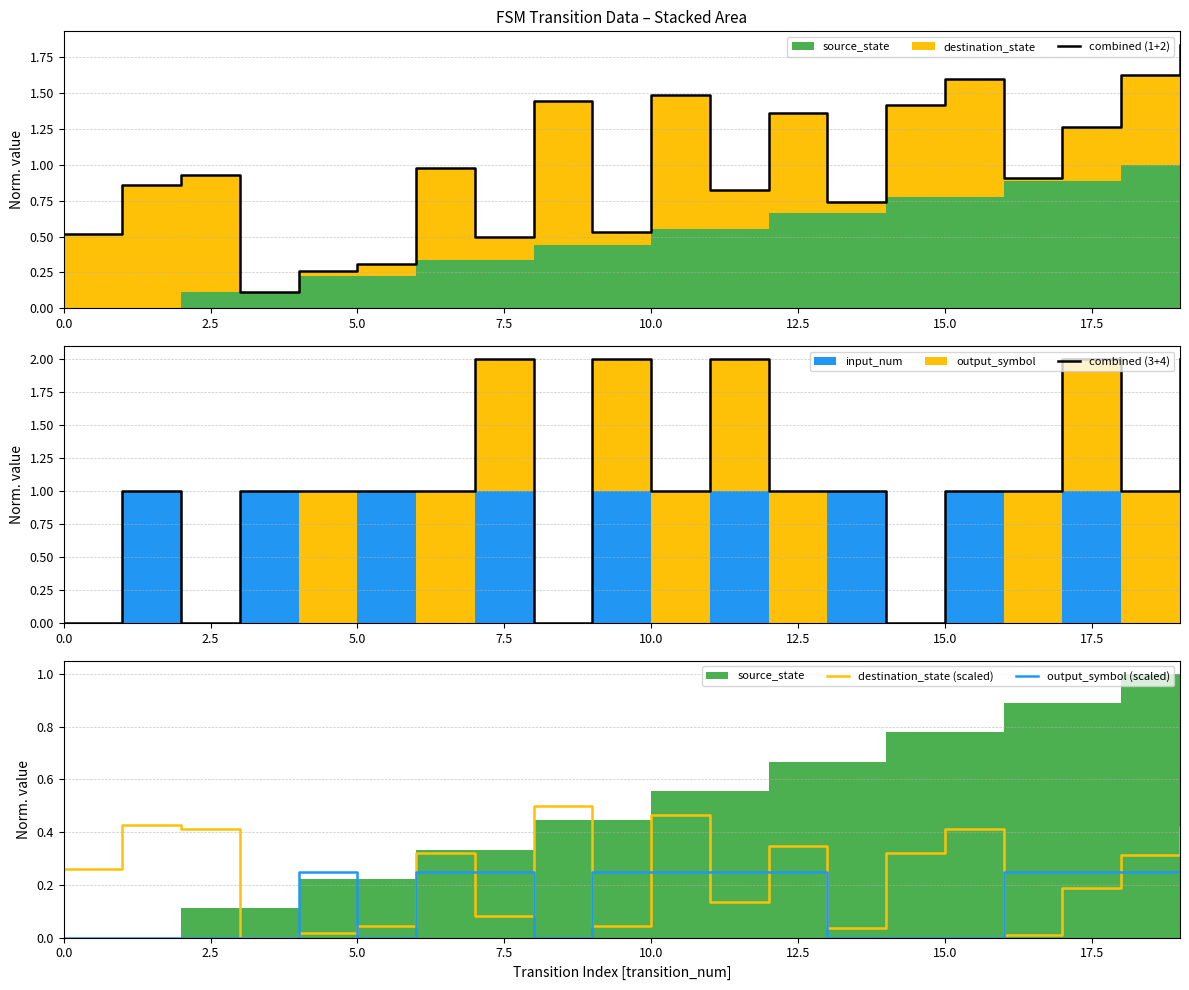

What position from the left is 12?

13